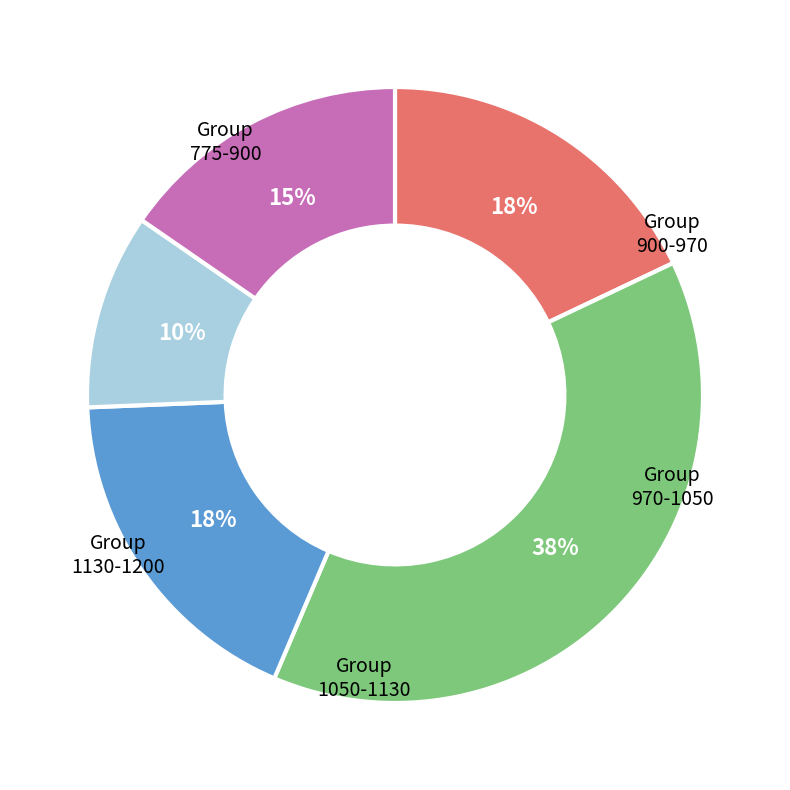

Count the number of slices in the pie.

5